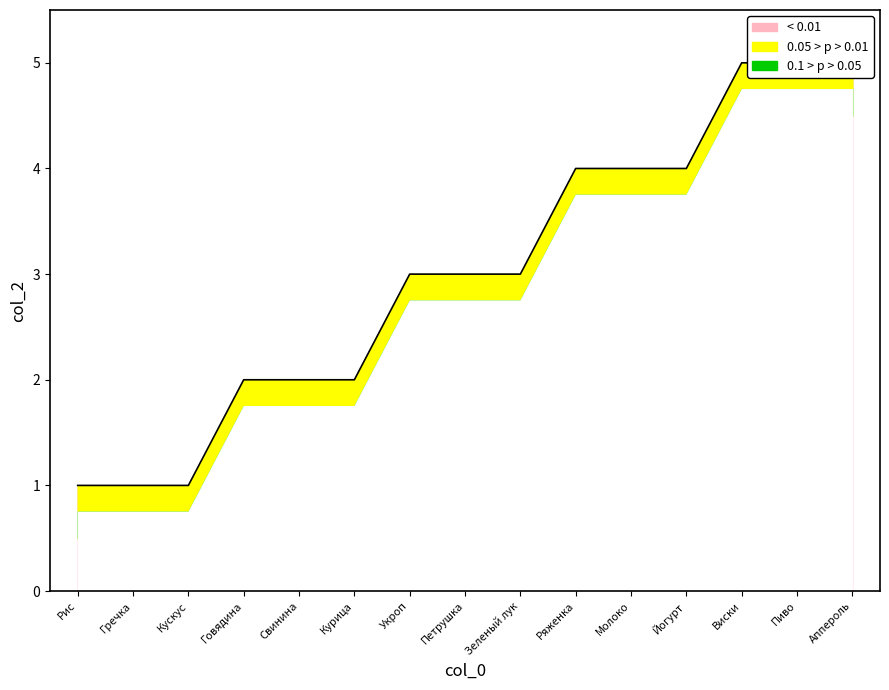

Reading left to right, extract all data points from this chart.

1	1	1	2	2	2	3	3	3	4	4	4	5	5	5